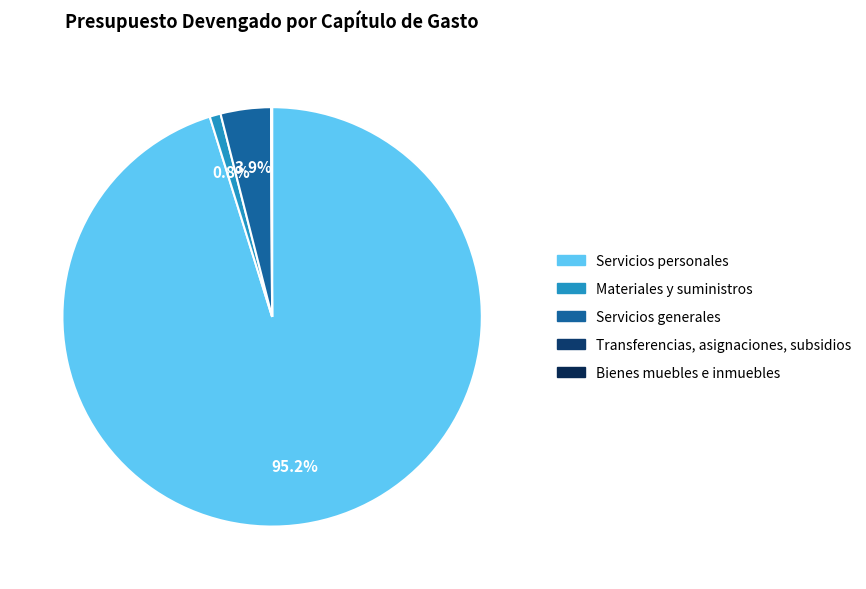

Rank the categories by value from lowest to highest.

Transferencias, asignaciones, subsidios, Bienes muebles e inmuebles, Materiales y suministros, Servicios generales, Servicios personales